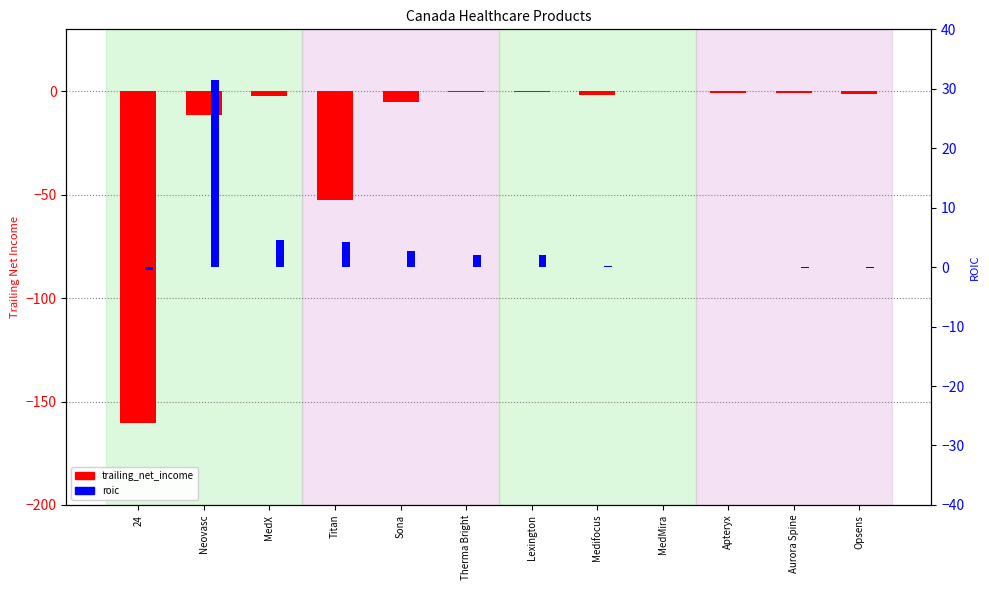

What is the minimum value for roic?

-0.5